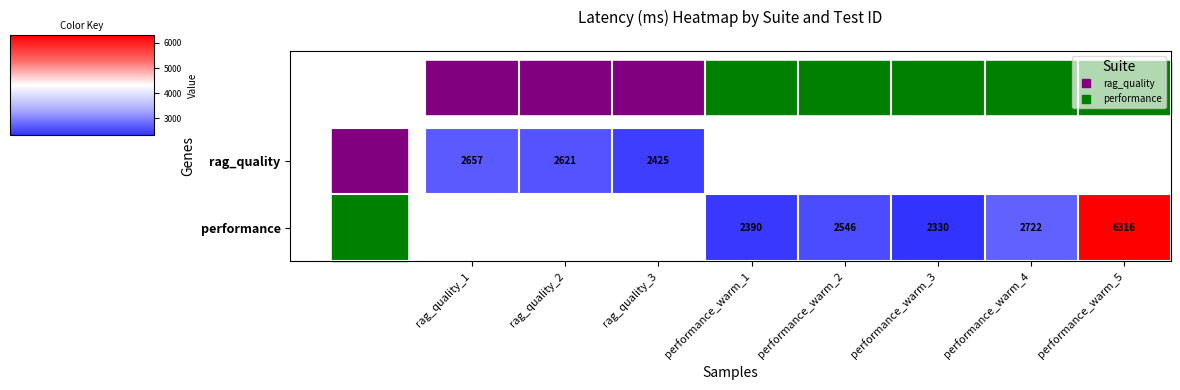

Rank the series by their average value, from highest to lowest.

rag_quality, performance